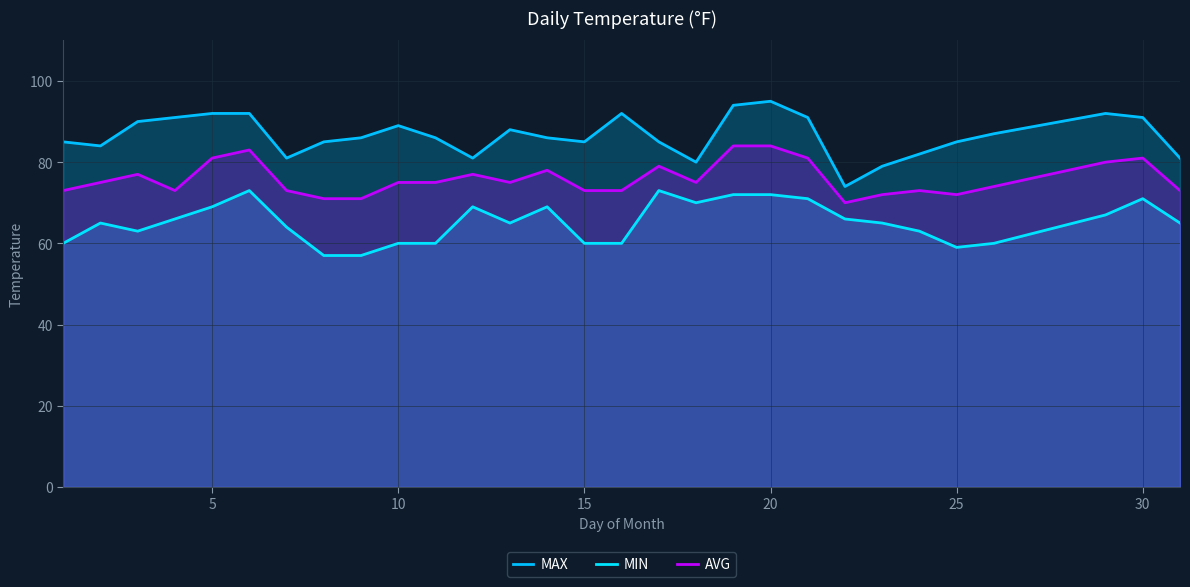

Does the chart display data point markers on the line(s)?

No